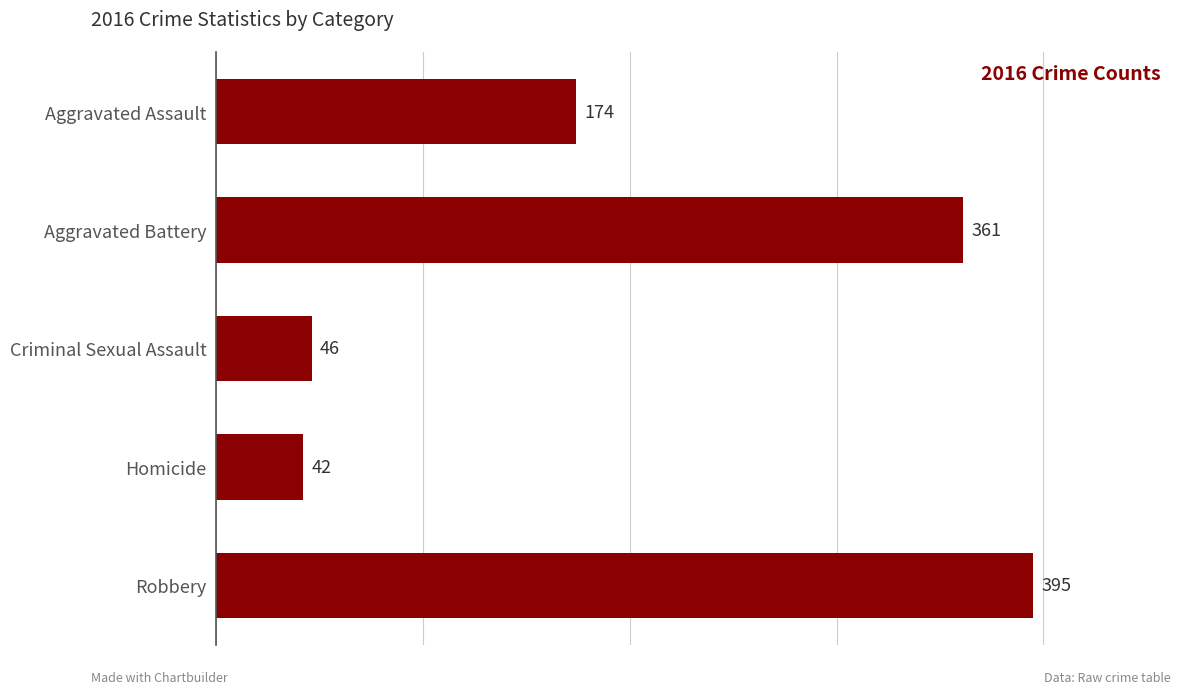

Reading bottom to top, extract all data points from this chart.

395	42	46	361	174